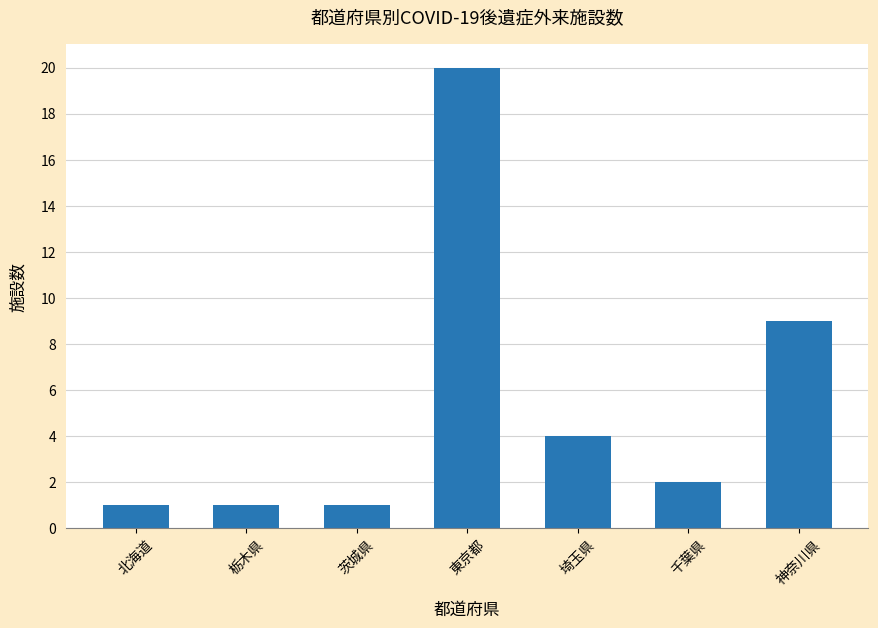

What is the value of the 5th bar from the left?

4